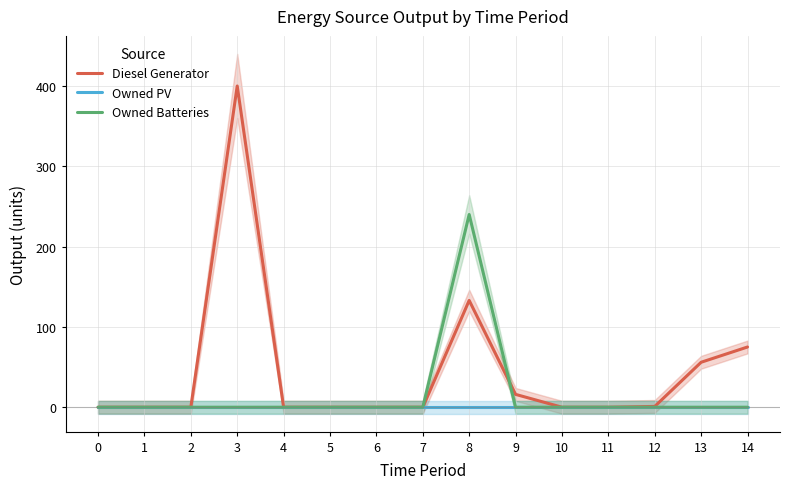

Rank the series by their maximum value, from highest to lowest.

Diesel Generator, Owned Batteries, Owned PV